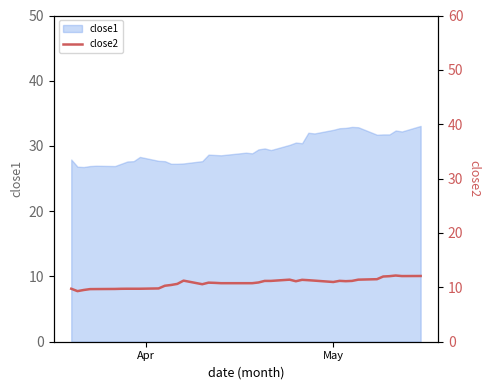

What is the lowest value of the close1 series?

26.8